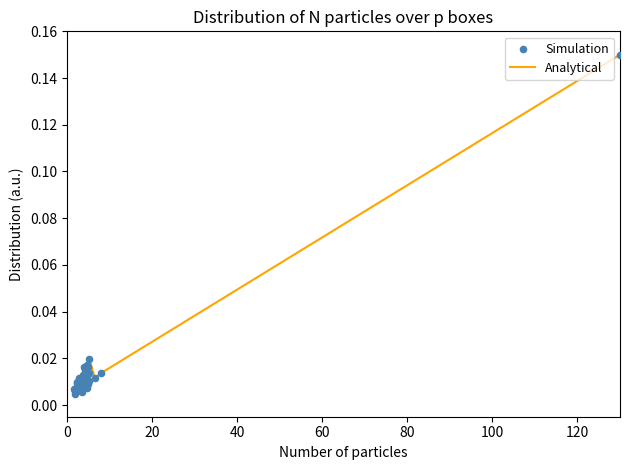

How many lines are shown in the chart?

1